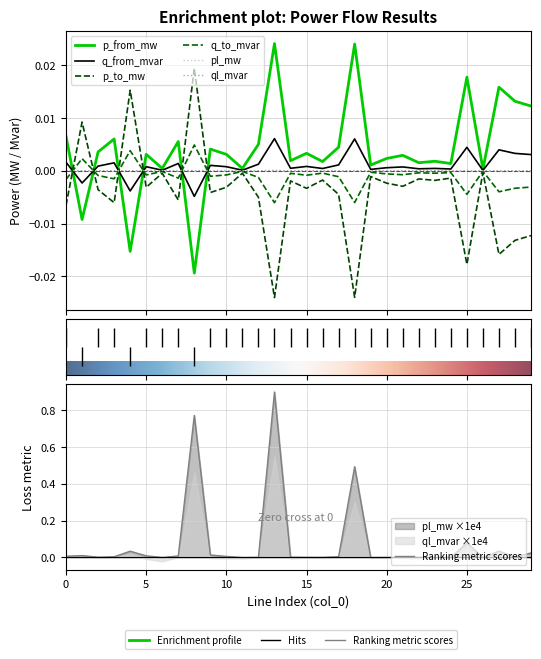

Is it true that p_from_mw equals 0.0 at 13?

False